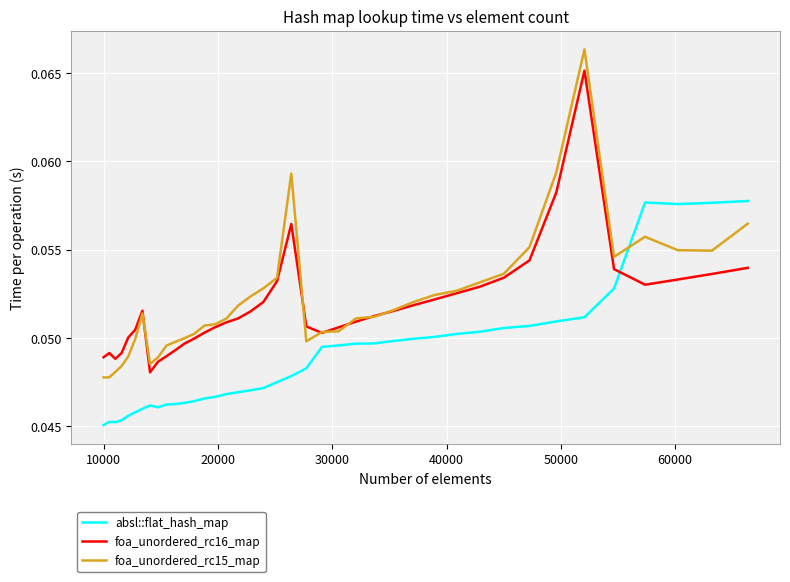

How many foa_unordered_rc16_map values are between 0 and 1?

40